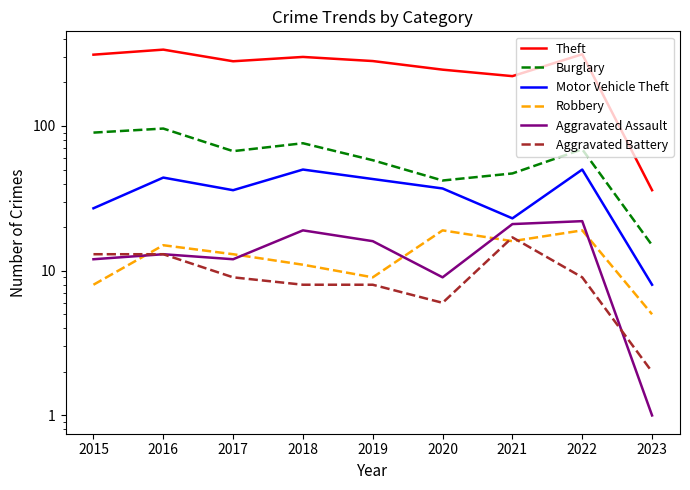

Which series has the largest total across all categories?

Theft